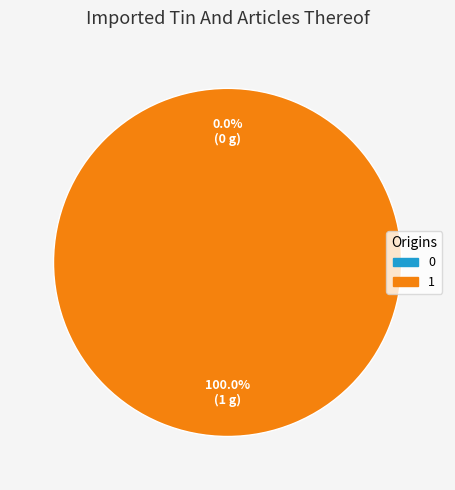

To the nearest percent, what portion does 1 represent?

100%